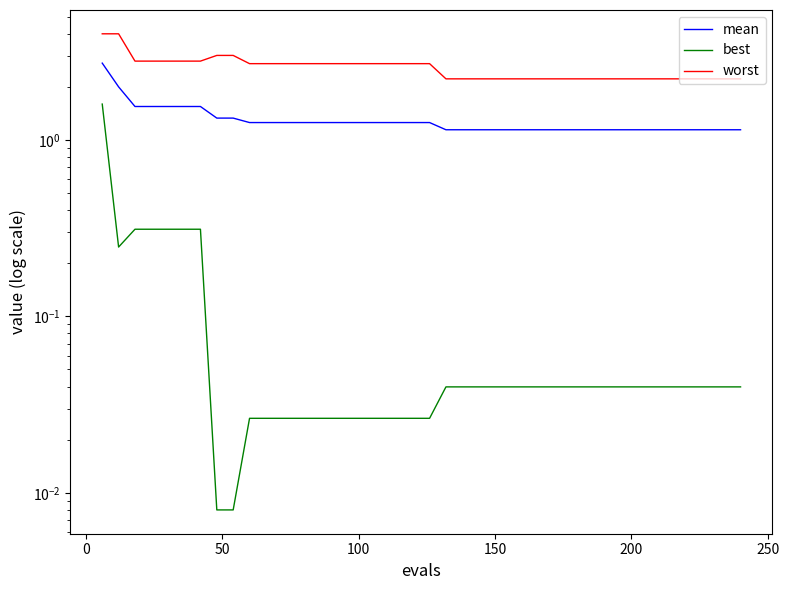

What are all the series names shown in the legend?

mean, best, worst